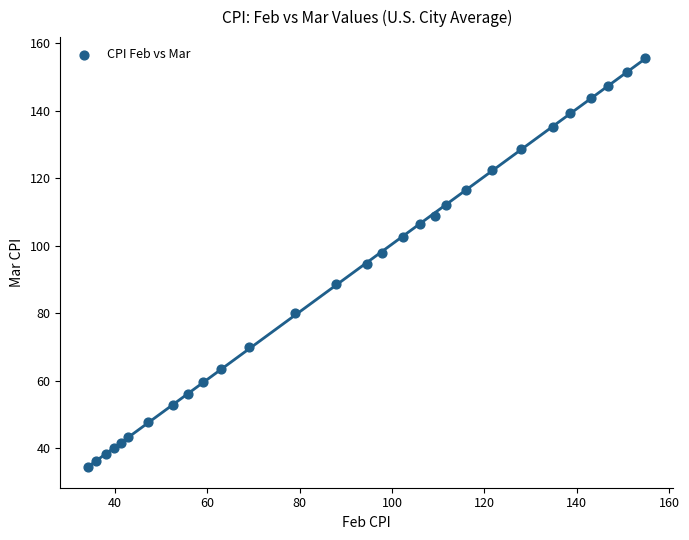

What is the range of X values (max minus min)?

120.7